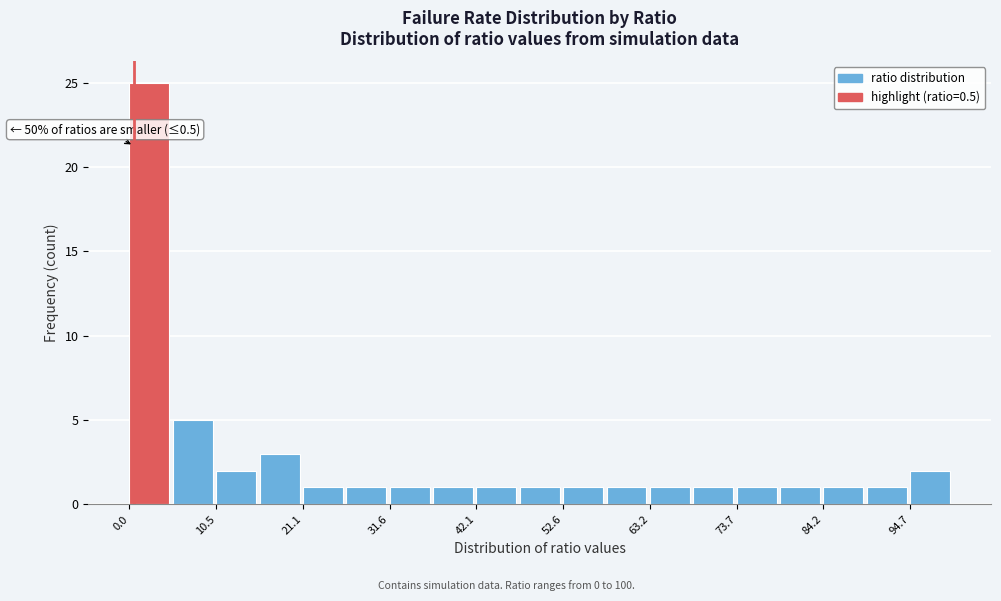

Read against the x-axis, roughly where is the centre of the tallest bar?

2